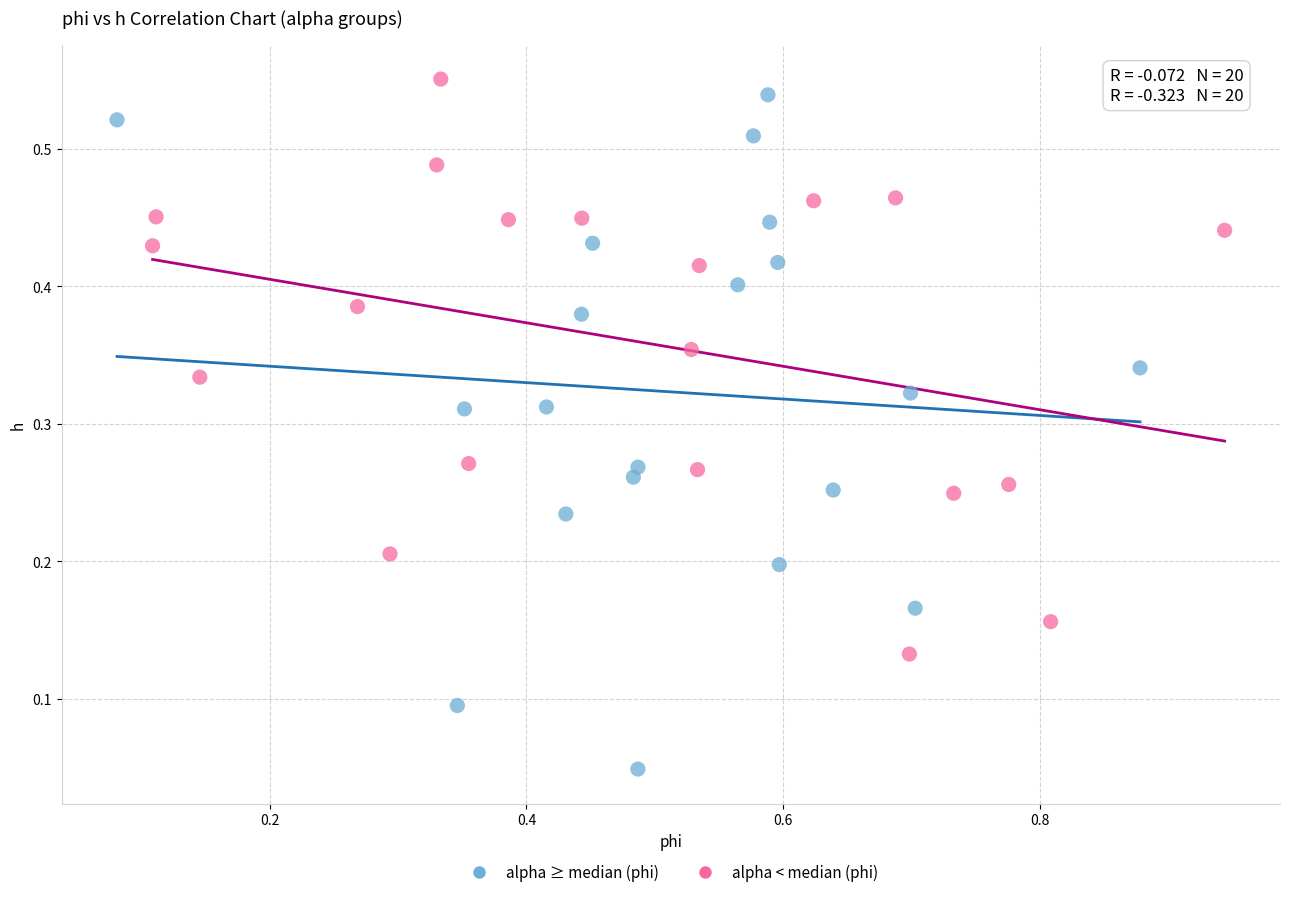

Which series reaches the maximum Y coordinate?

alpha < median (phi)